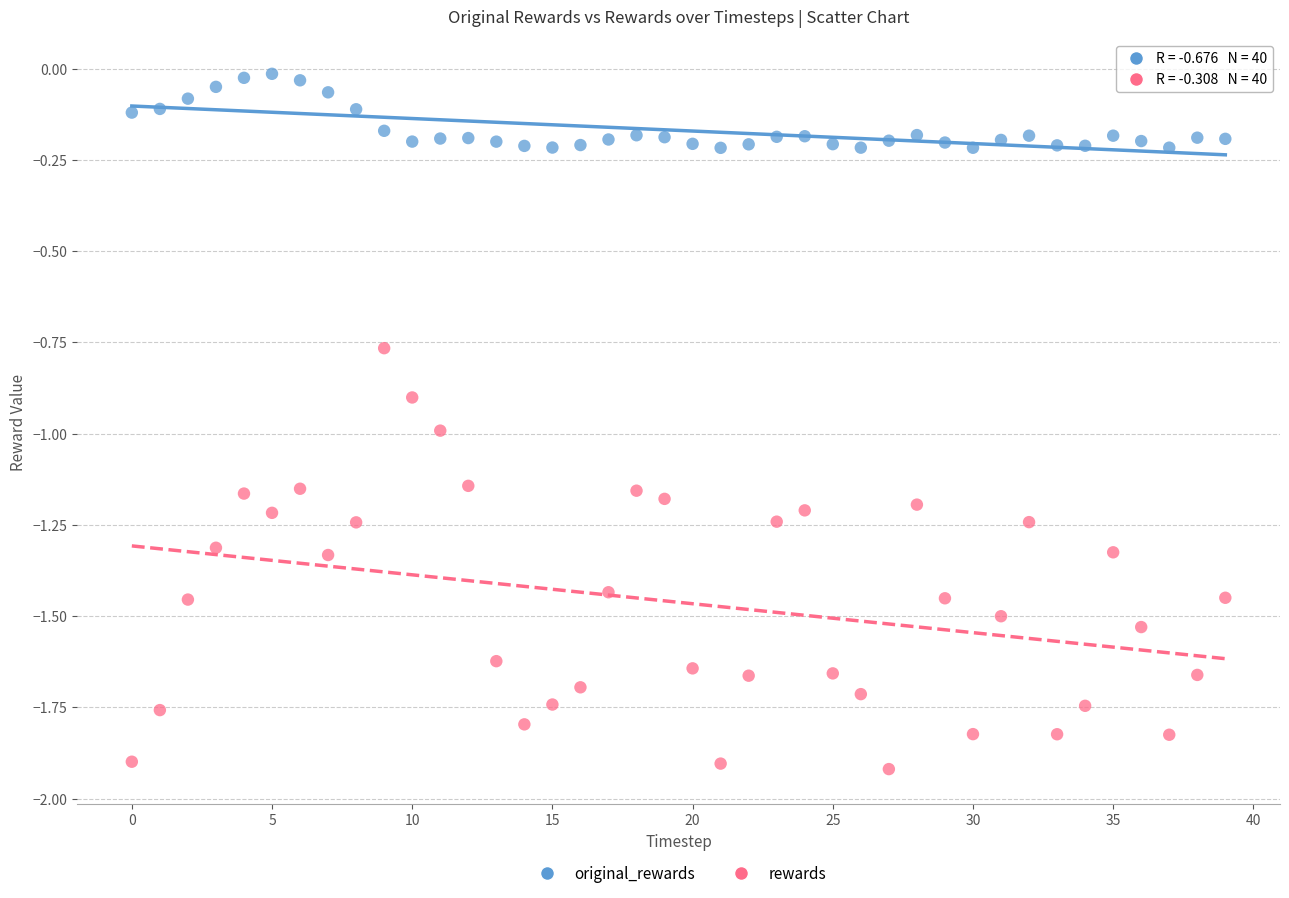

Across all data points, what is the range of Y values (max minus min)?

1.9